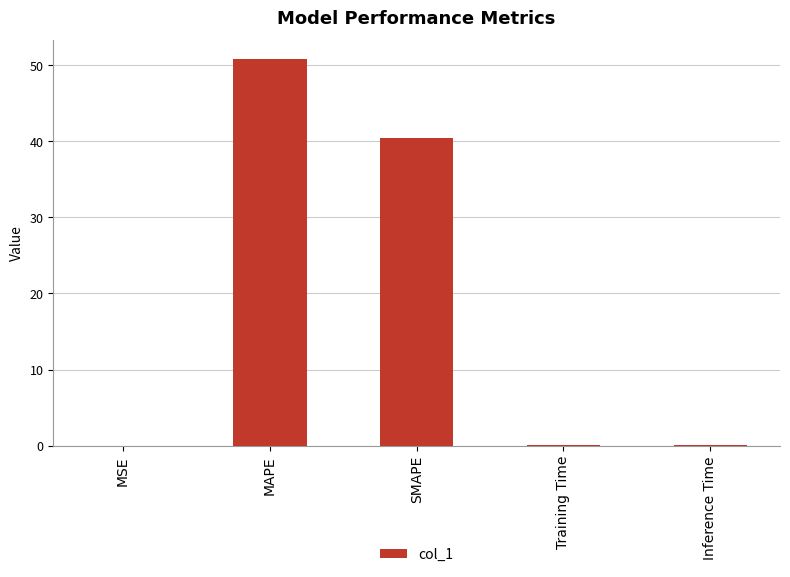

Where is the data nearest to the value 25?

SMAPE